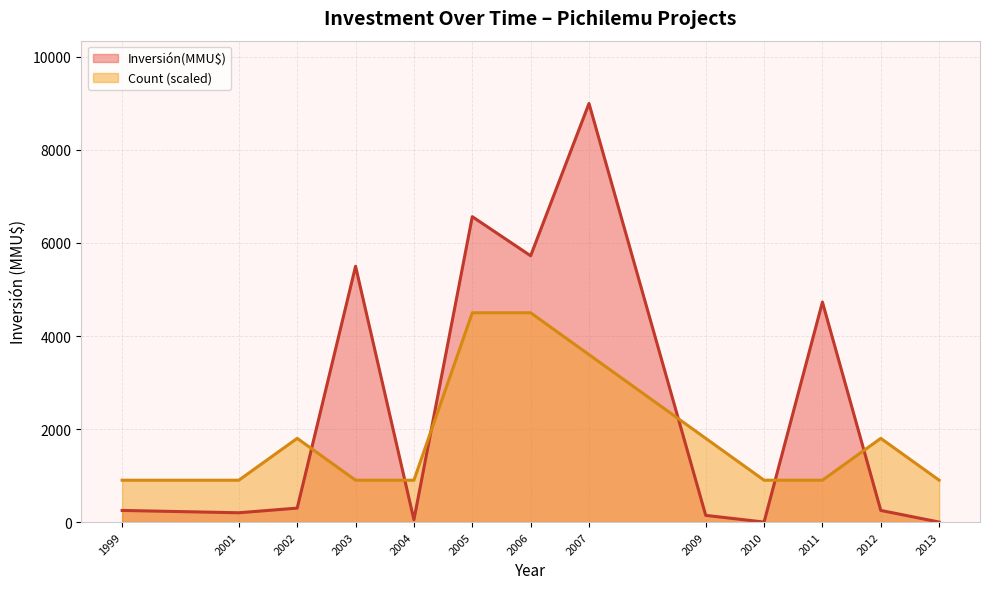

Which series has the largest total across all categories?

Inversión(MMU$)